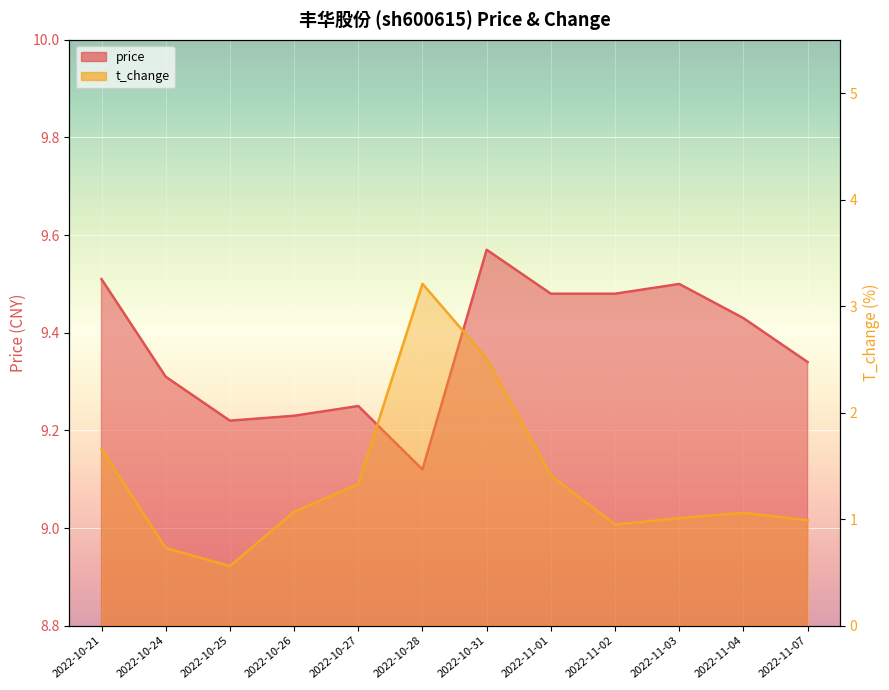

Between 2022-11-01 and 2022-11-04, which series saw the biggest shift?

t_change